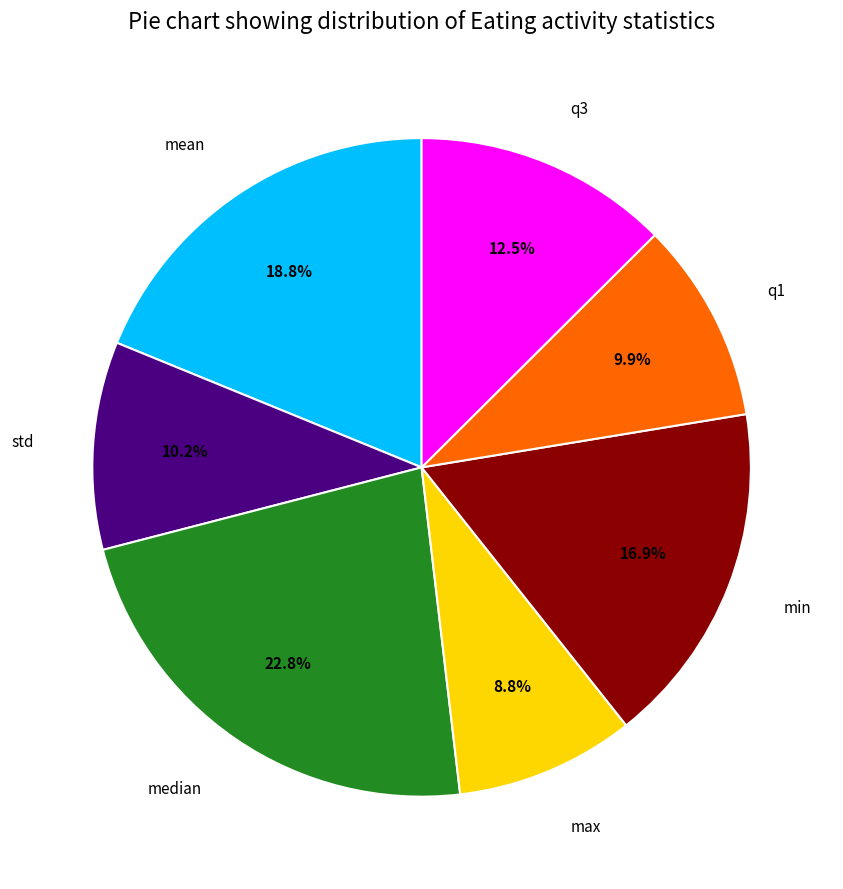

To the nearest percent, what percentage of the pie is std?

10%